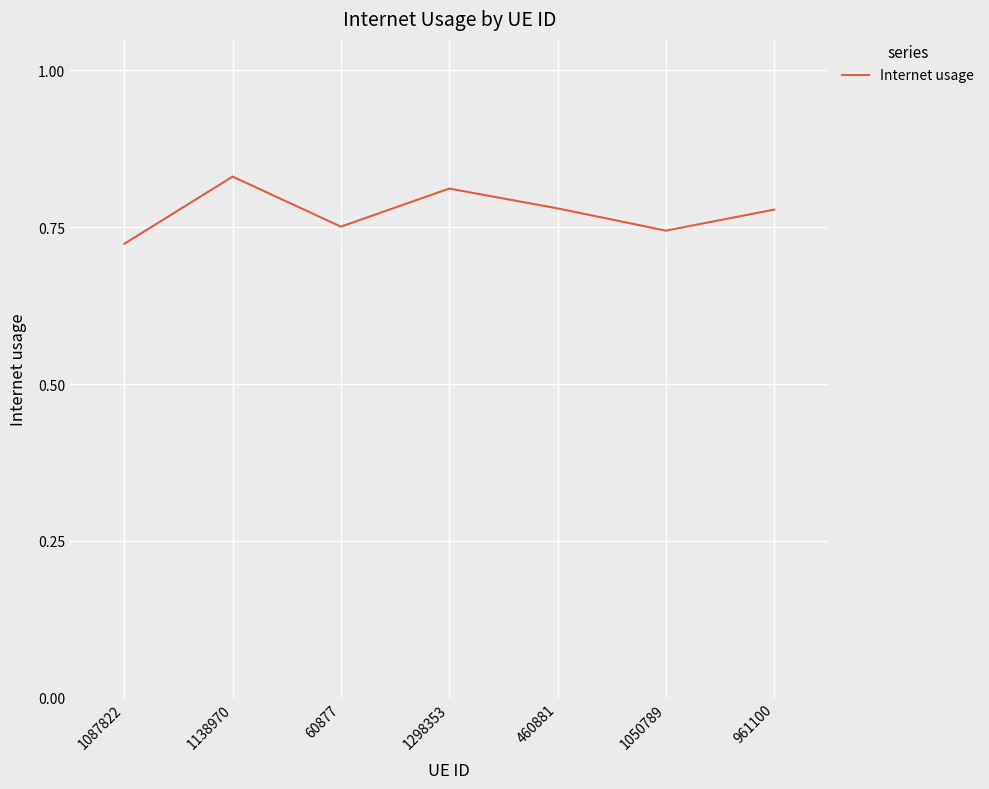

Which label corresponds to the smallest value in the chart?

1087822